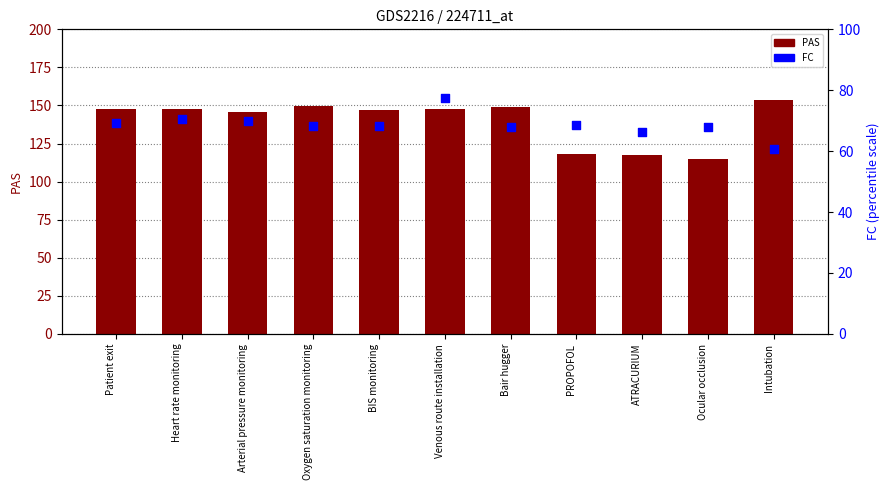

Which series has the largest total across all categories?

PAS